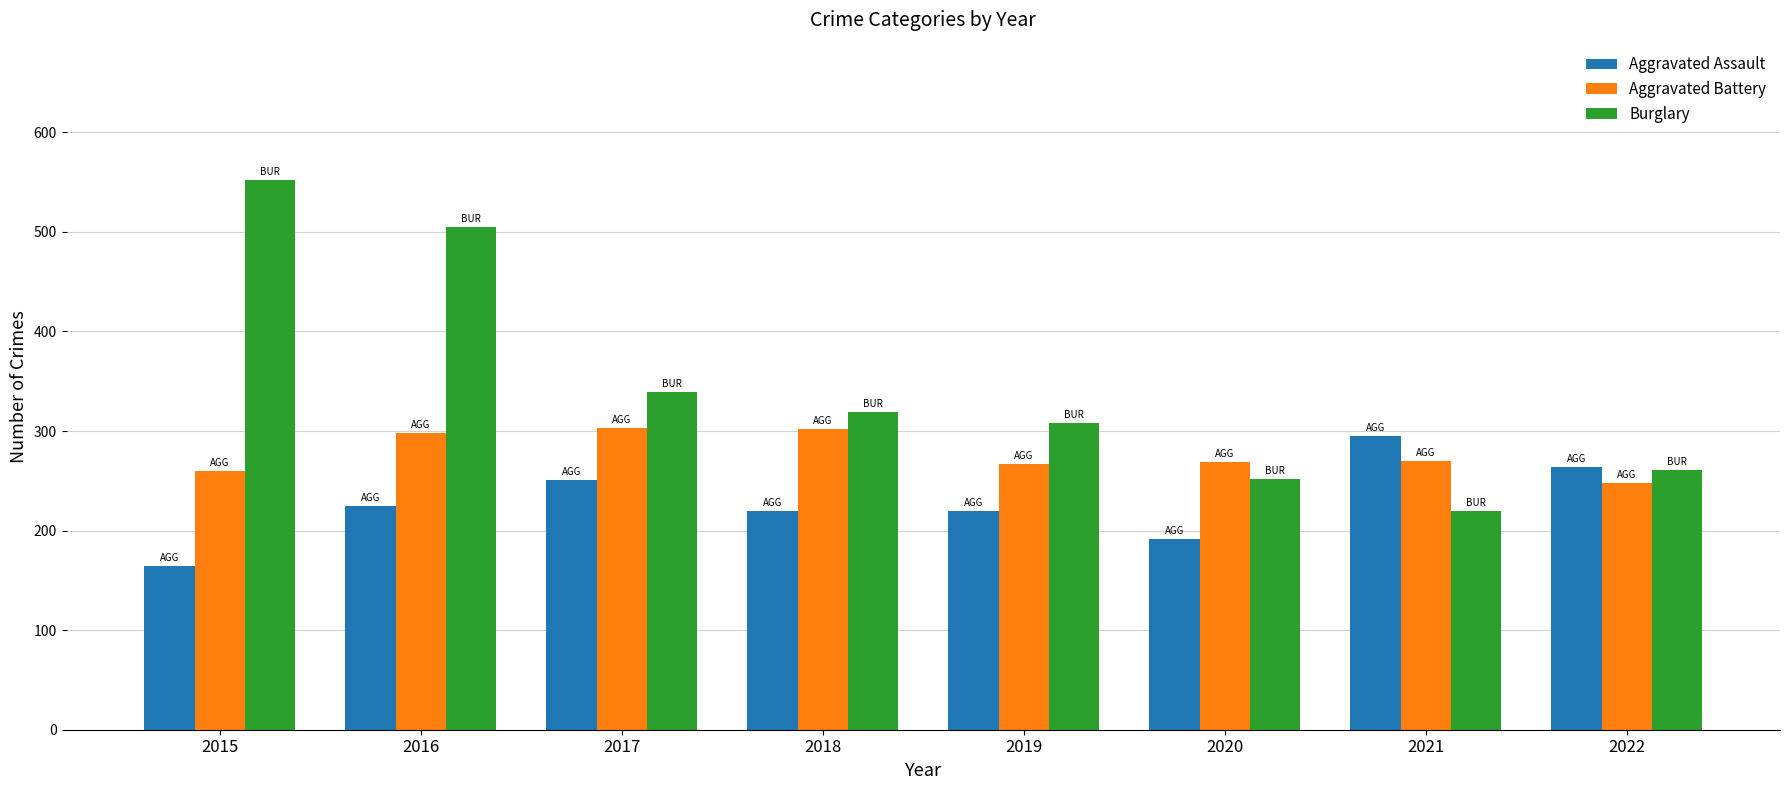

How many groups of bars are there?

8